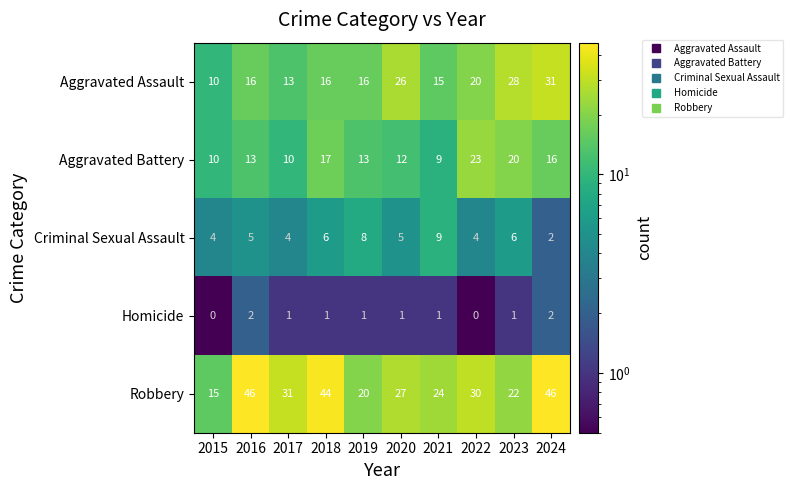

What is the sum of the Aggravated Battery values at 2016 and 2020?

25